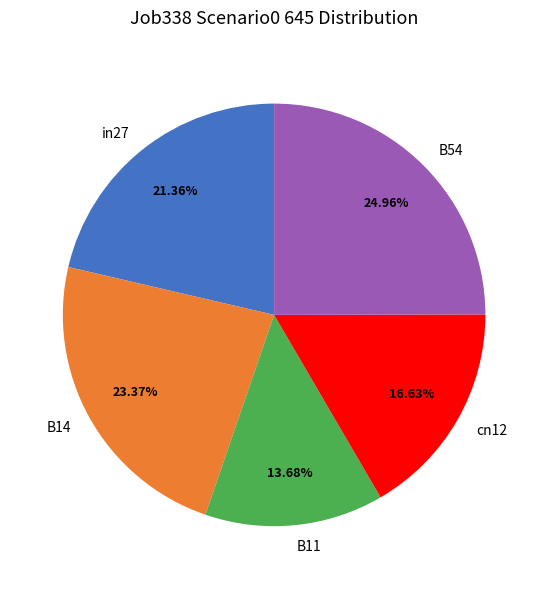

To the nearest percent, what percentage of the pie is in27?

21%